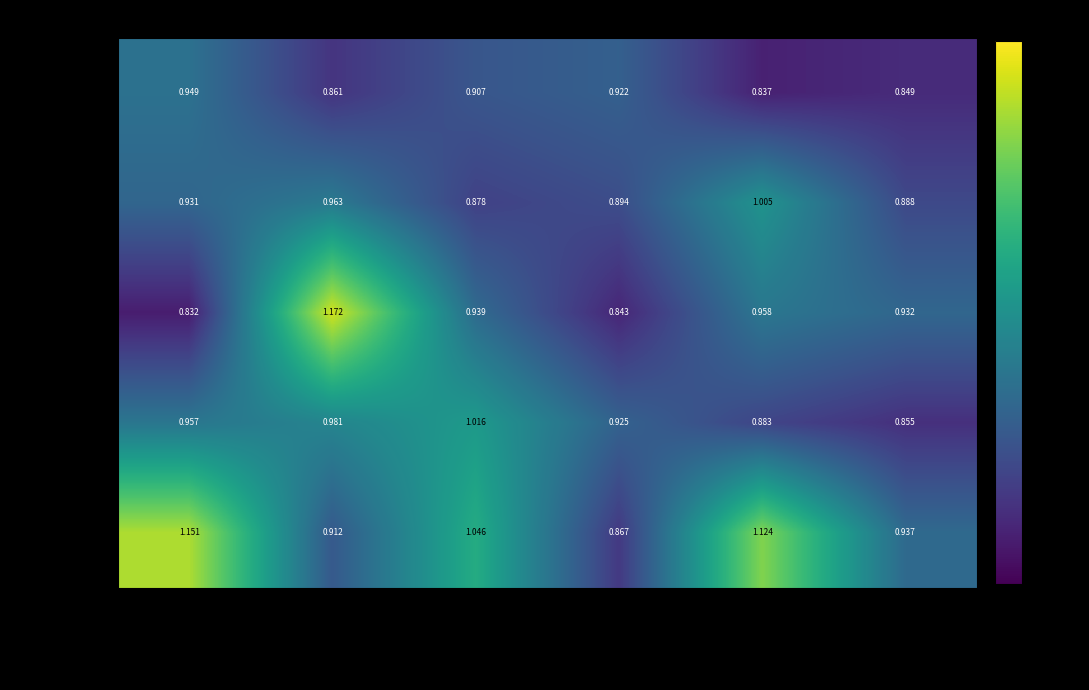

Which label corresponds to the smallest value in the chart?

Ganfaul